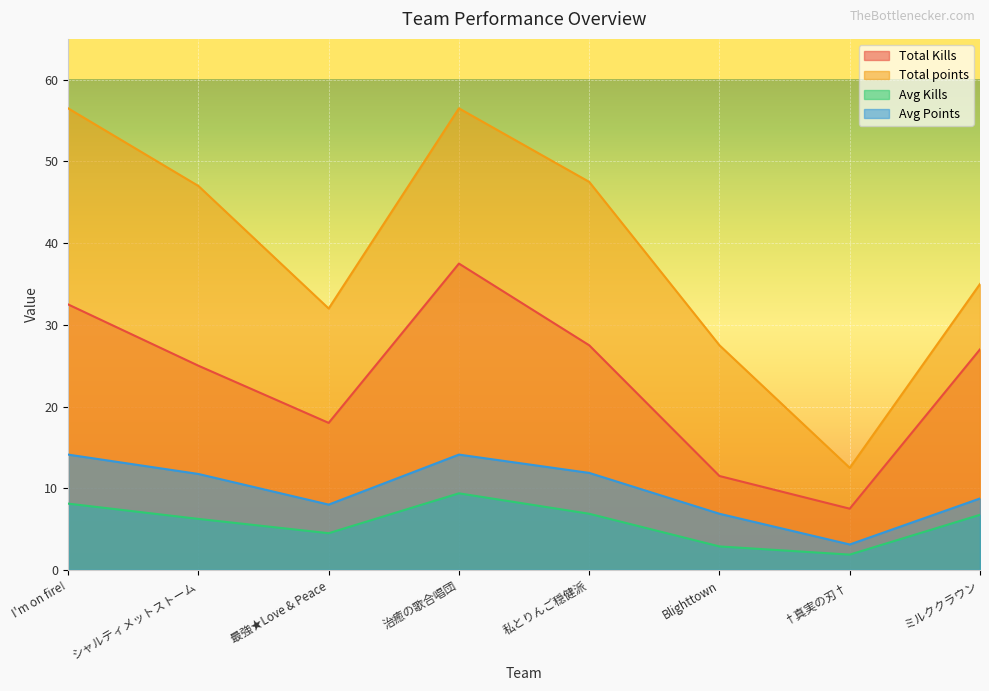

How many data points in Avg Kills are less than 6?

3